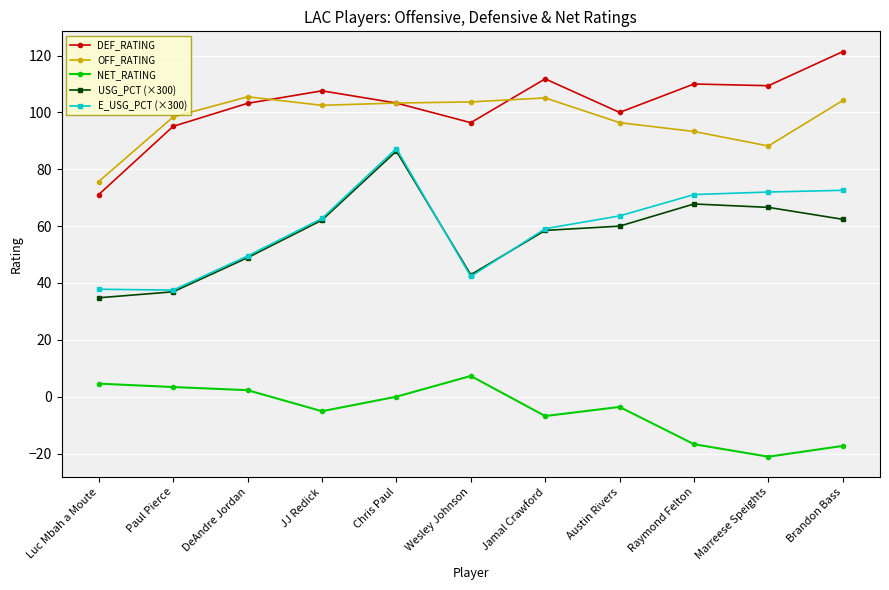

What is the highest value of the E_USG_PCT (×300) series?

87.3